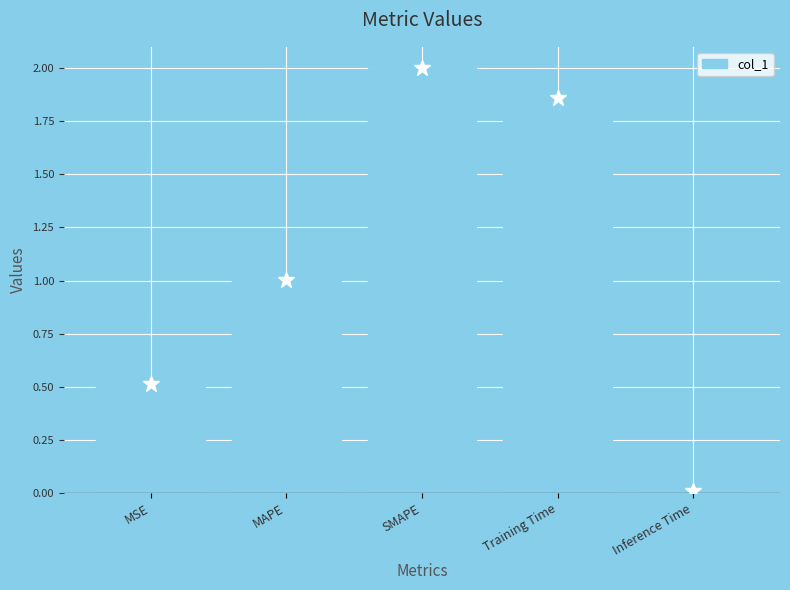

Rank the categories by value from lowest to highest.

Inference Time, MSE, MAPE, Training Time, SMAPE